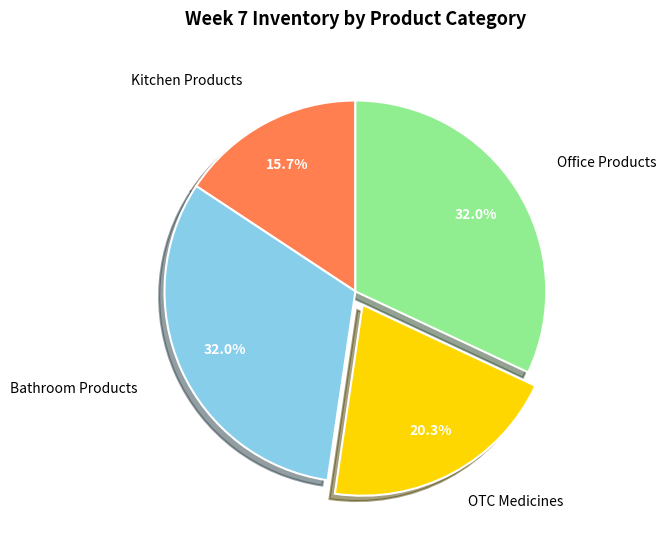

Is there any slice that represents more than half of the pie?

No